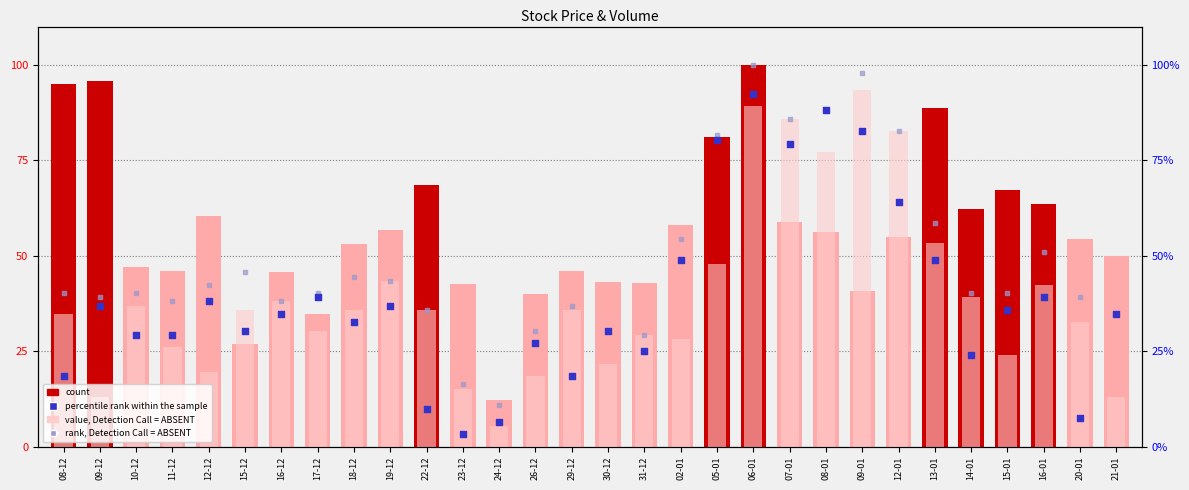

Which series contains the lowest Y value?

percentile rank within the sample